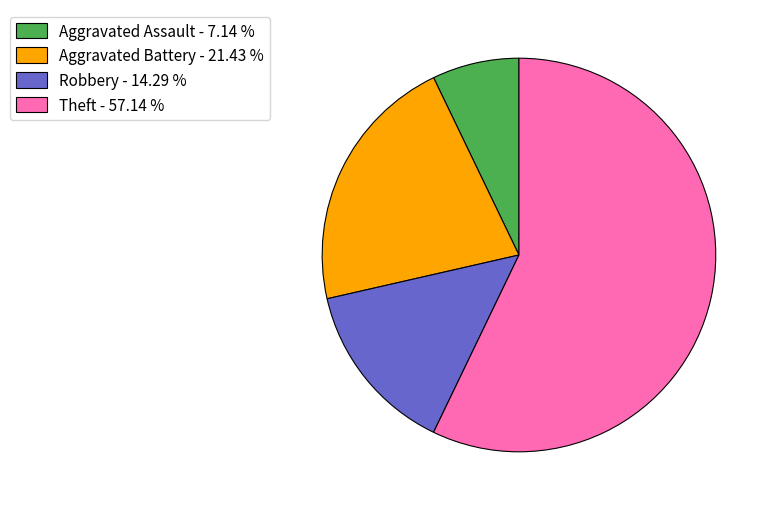

How many segments does this pie chart have?

4